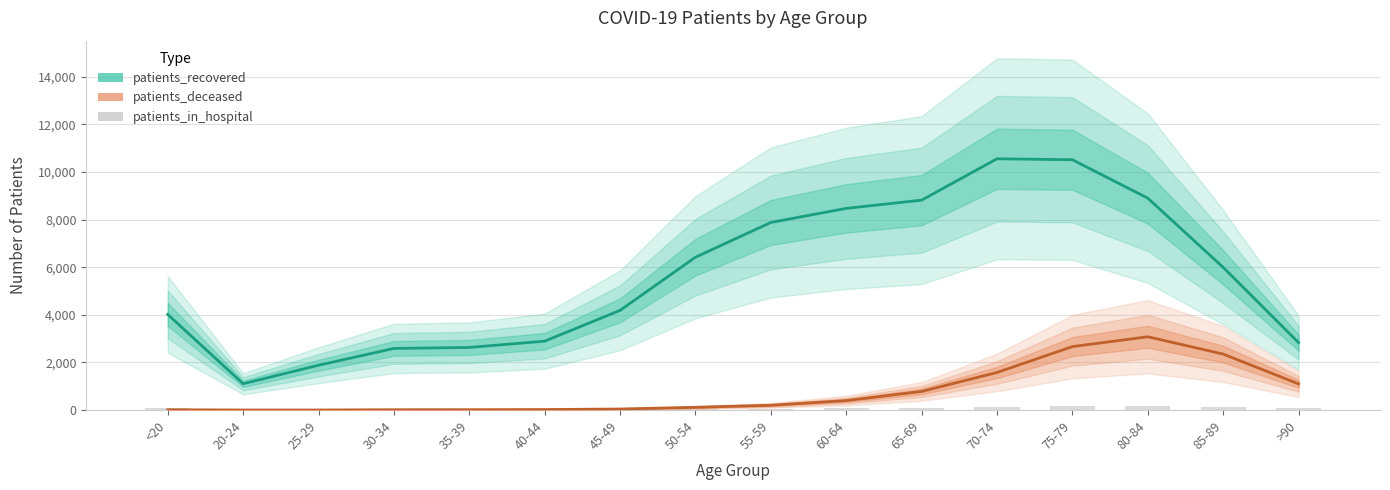

What is the average value?

71